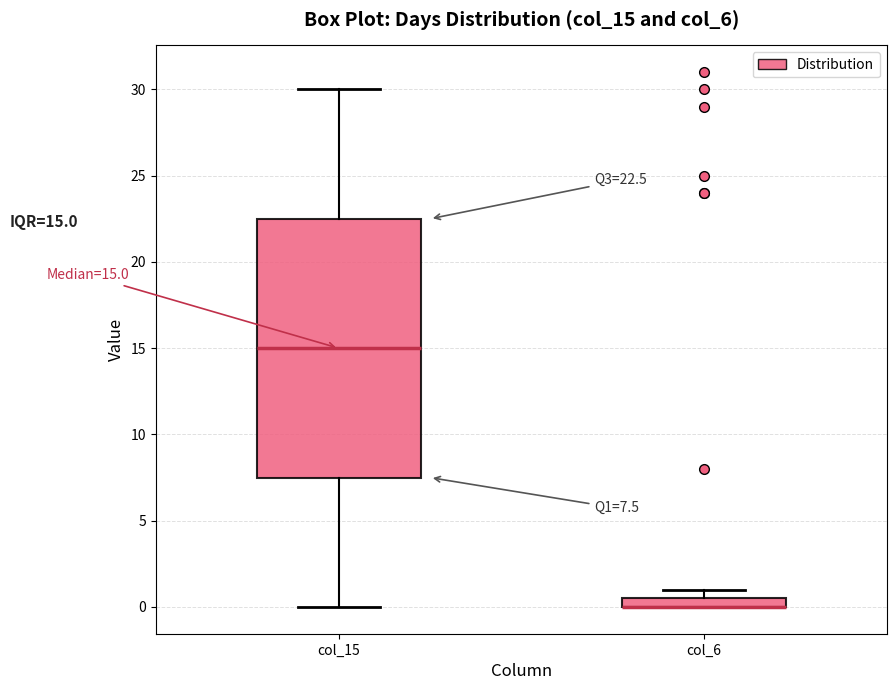

Which box is the tallest, from its lower edge to its upper edge?

col_15